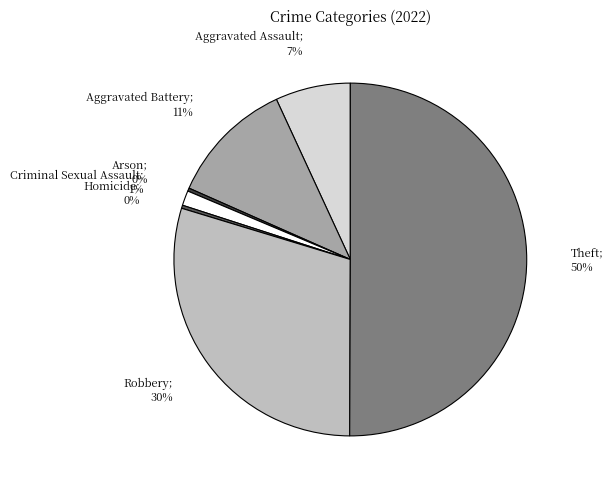

To the nearest percent, what is the average slice percentage?

14%